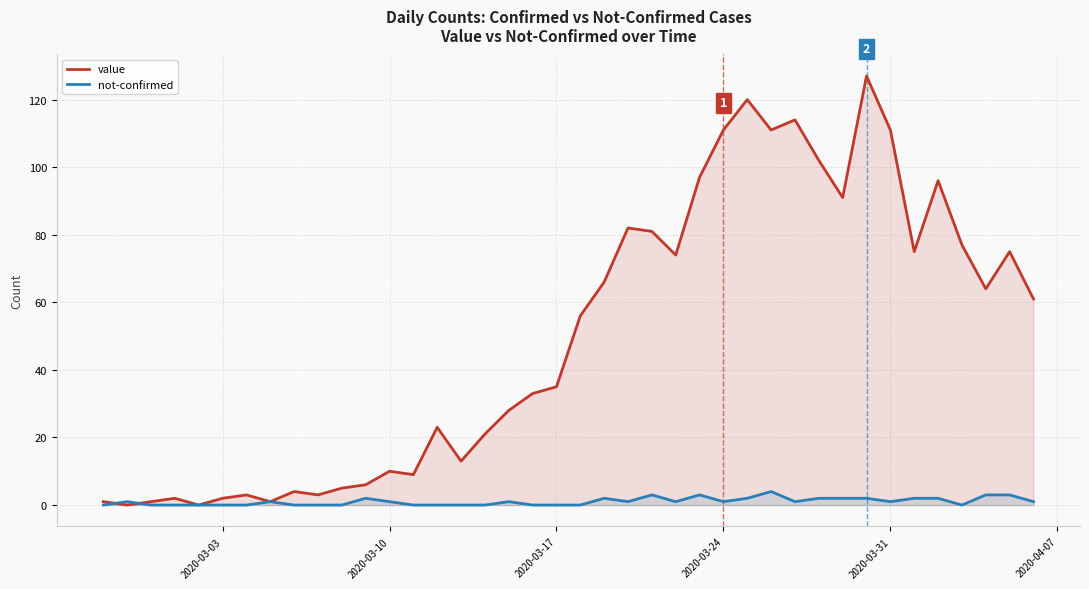

What is the spread (max minus min) of values at 2020-03-17?

35